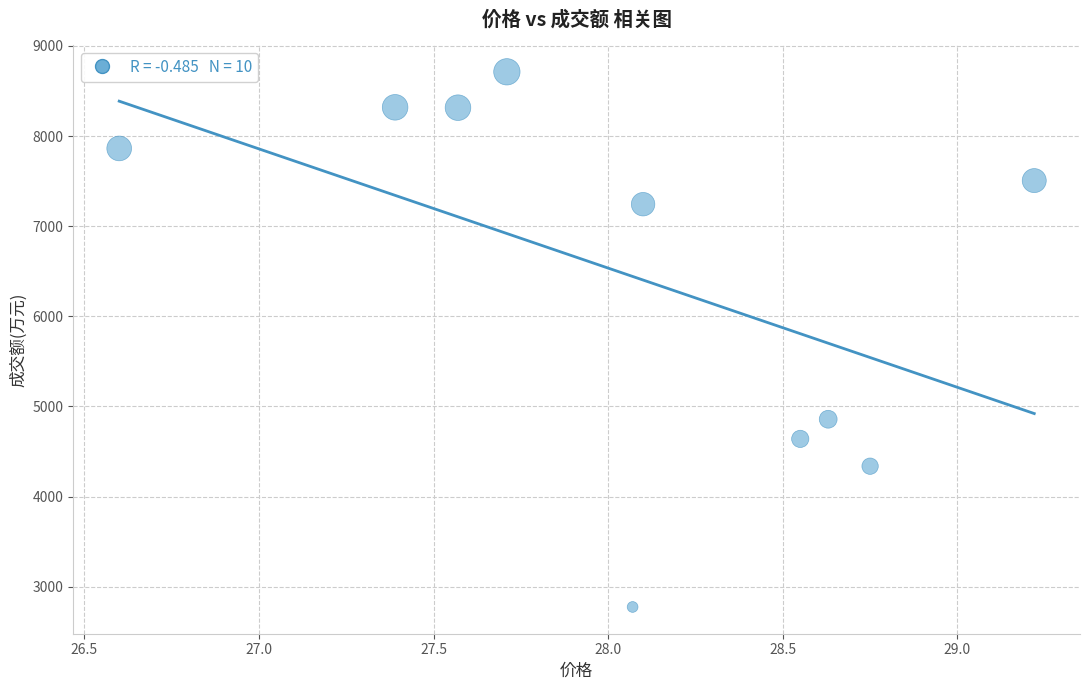

What Y value in the scatter plot is closest to 5744?

4858